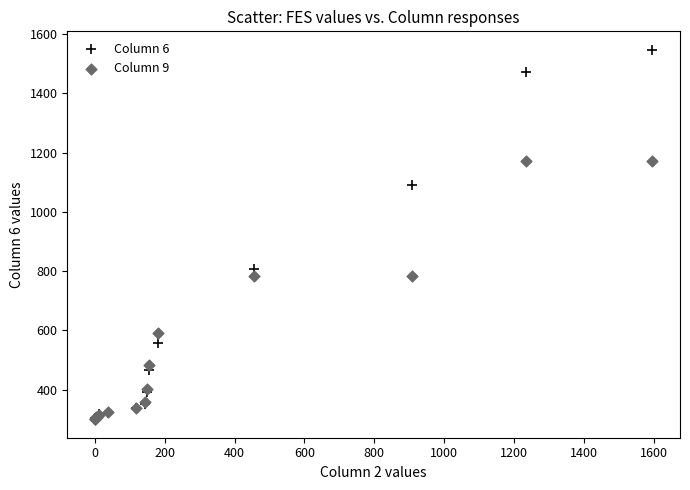

Across all series, what Y value is closest to 923?

808.3